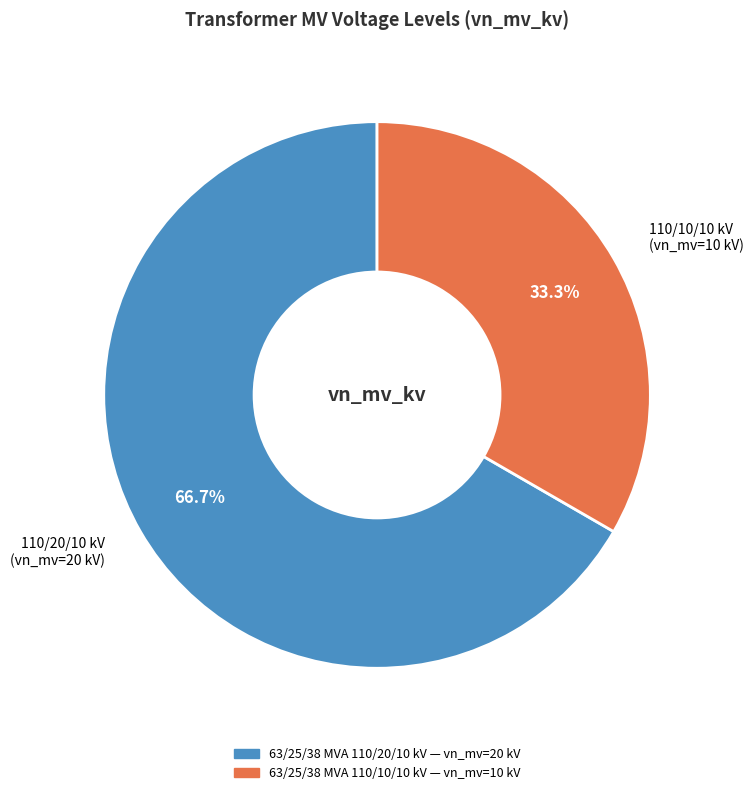

How many slices are in this pie chart?

2